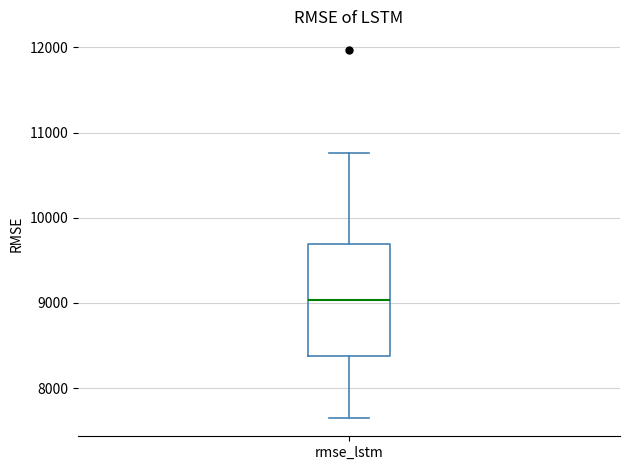

Transcribe this box plot: give where the median line is, the range the box spans, and where the two whiskers end, as read against the y-axis. The values are not printed on the chart, so give them approximately, as read against the axis.

median 9000, box 8400 to 9700, whiskers 7600 to 10800